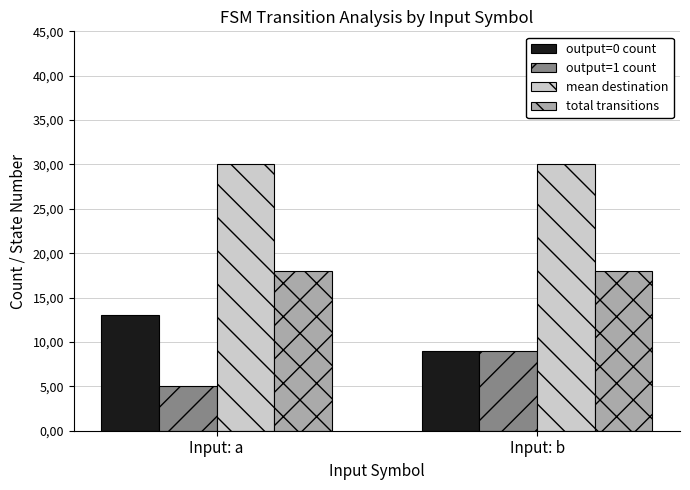

Which category has the lowest value across all series?

Input: a